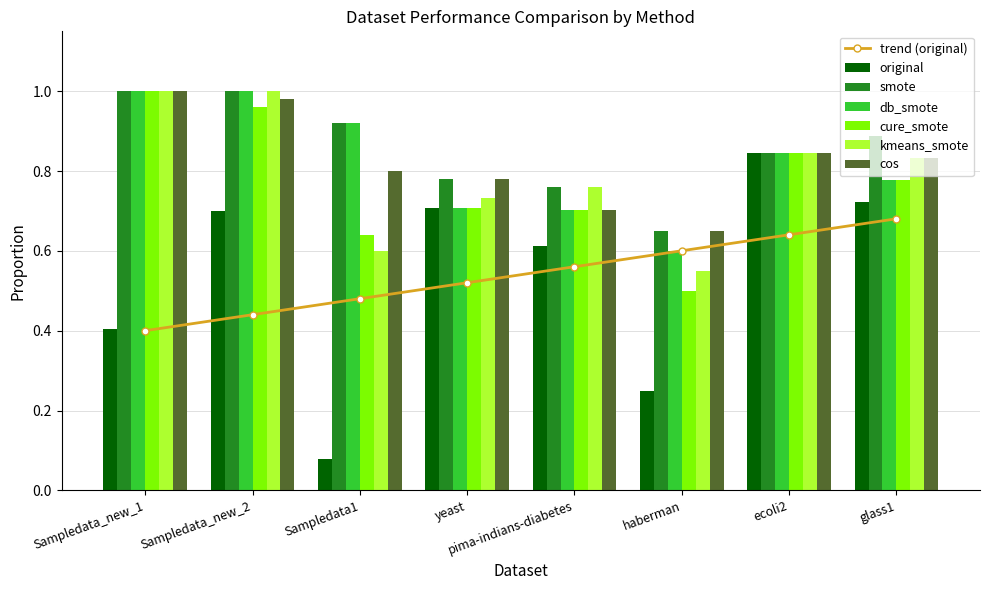

Count the smote values in the range 0 to 1.

8